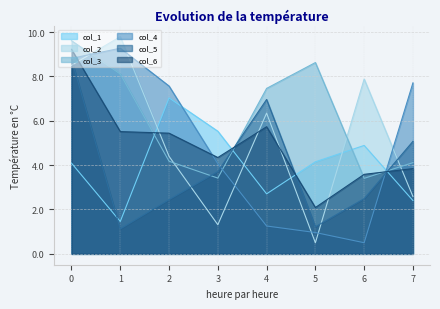

Does the chart display data point markers on the line(s)?

No